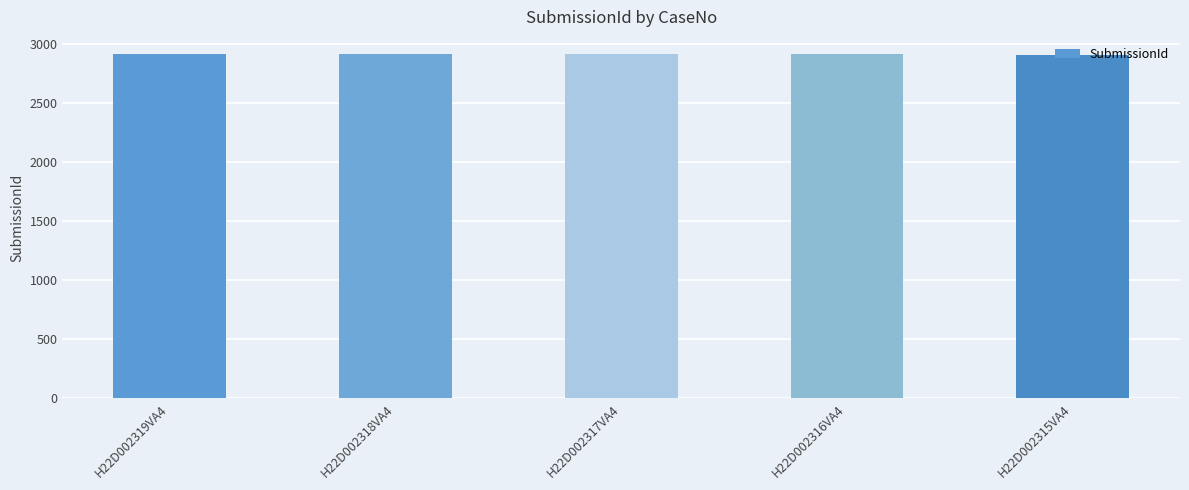

What is the greatest value displayed?

2912